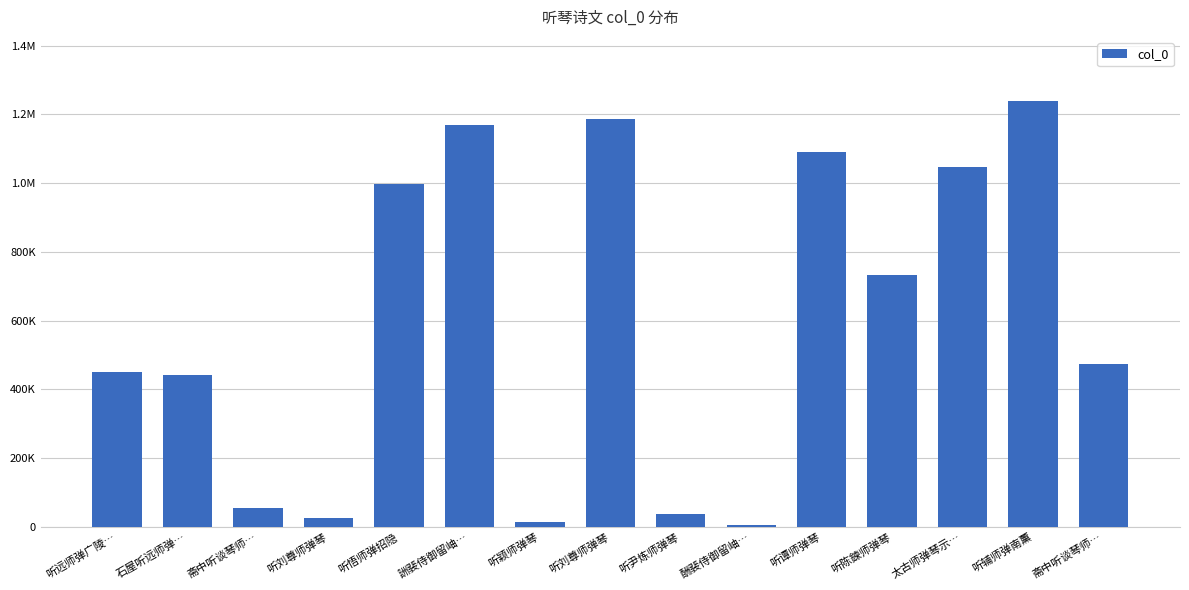

Read the value at 听刘尊师弹琴.

27096